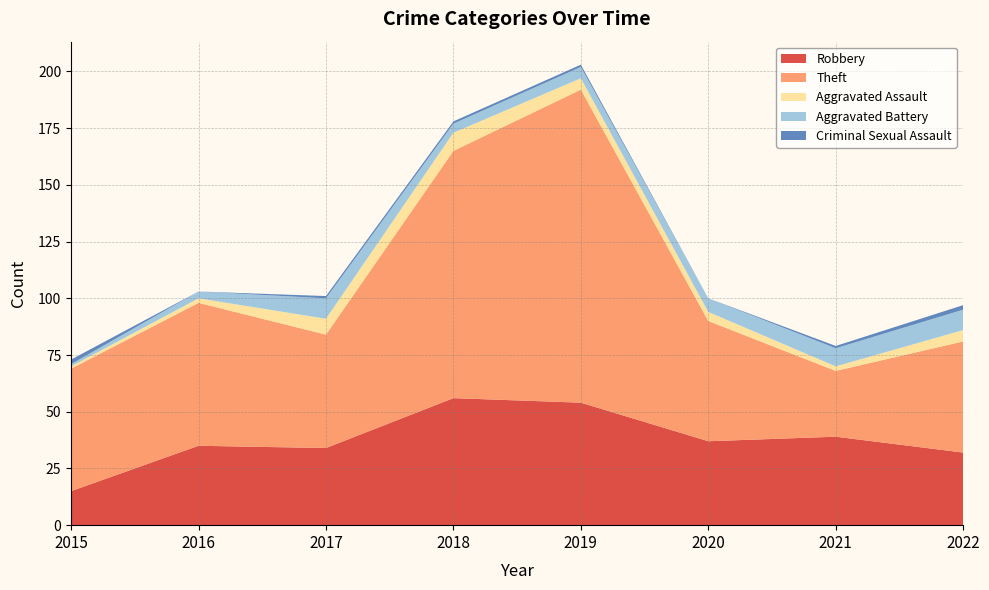

Reading right to left, what are all the values shown in this chart?

Robbery: 2022=32	2021=39	2020=37	2019=54	2018=56	2017=34	2016=35	2015=15
Theft: 2022=49	2021=29	2020=53	2019=138	2018=109	2017=50	2016=63	2015=54
Aggravated Assault: 2022=5	2021=2	2020=4	2019=5	2018=8	2017=7	2016=2	2015=1
Aggravated Battery: 2022=9	2021=8	2020=6	2019=5	2018=4	2017=9	2016=3	2015=1
Criminal Sexual Assault: 2022=2	2021=1	2020=0	2019=1	2018=1	2017=1	2016=0	2015=2